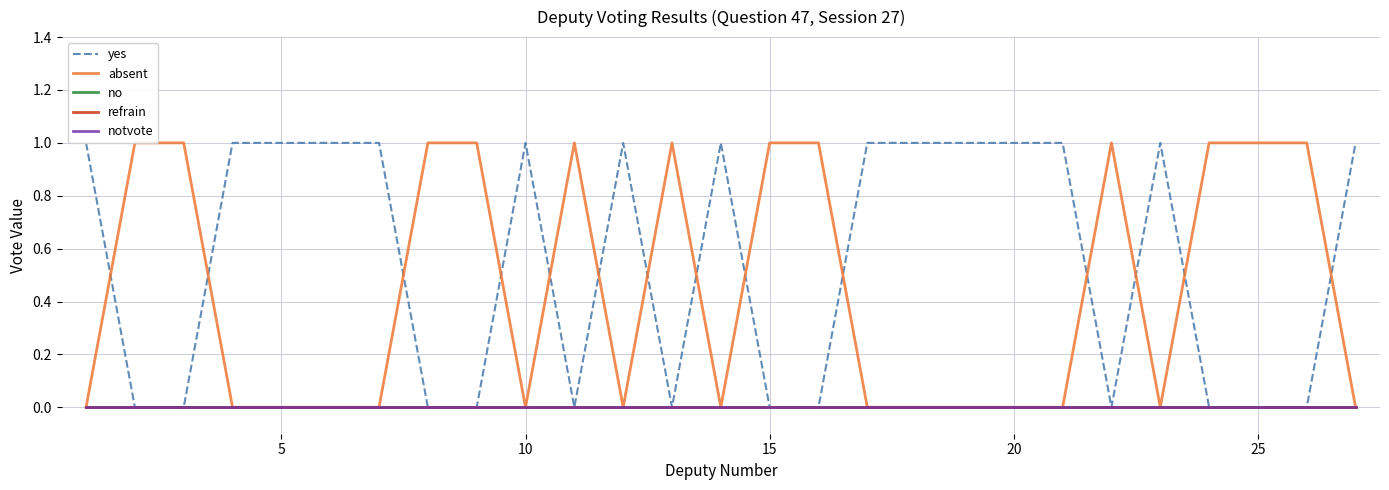

How many yes values are between 0 and 1?

27